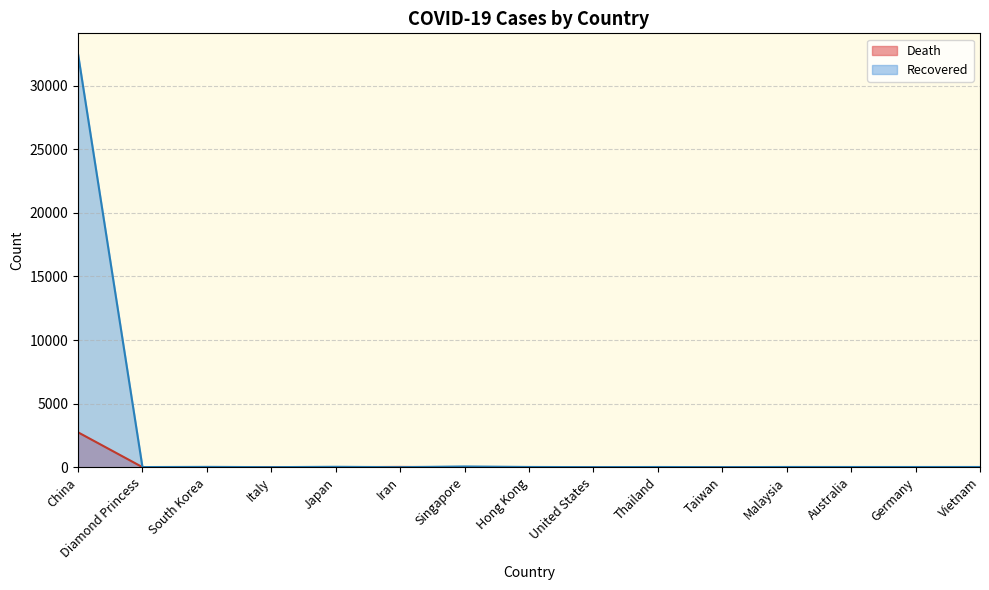

True or false: Recovered has more than 0 interior local peaks.

True